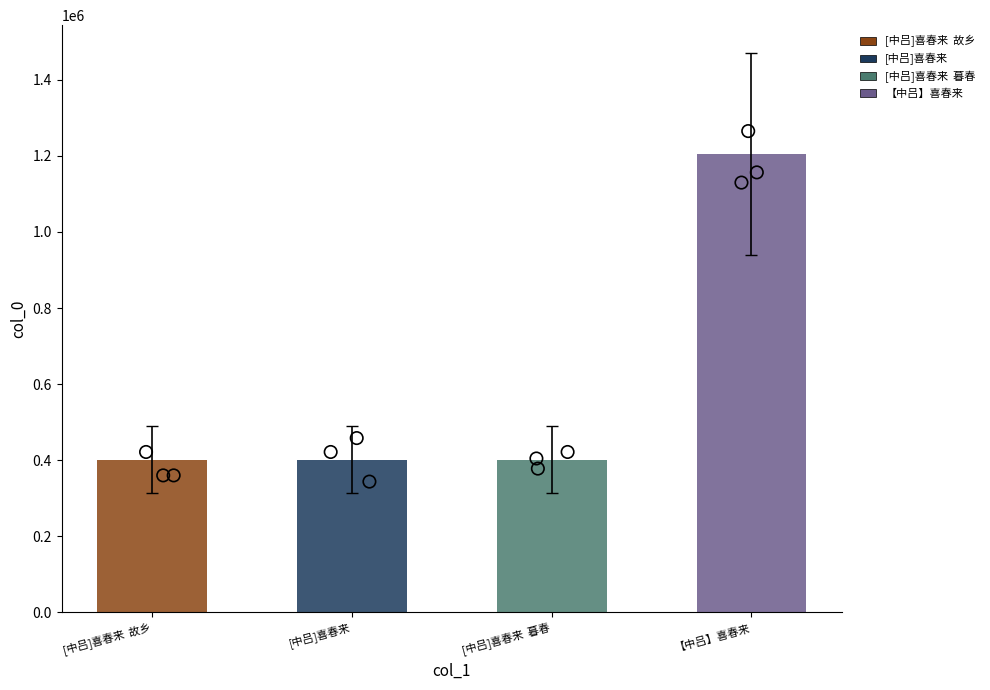

Between [中吕]喜春来  暮春 and 【中吕】喜春来, which is larger?

【中吕】喜春来